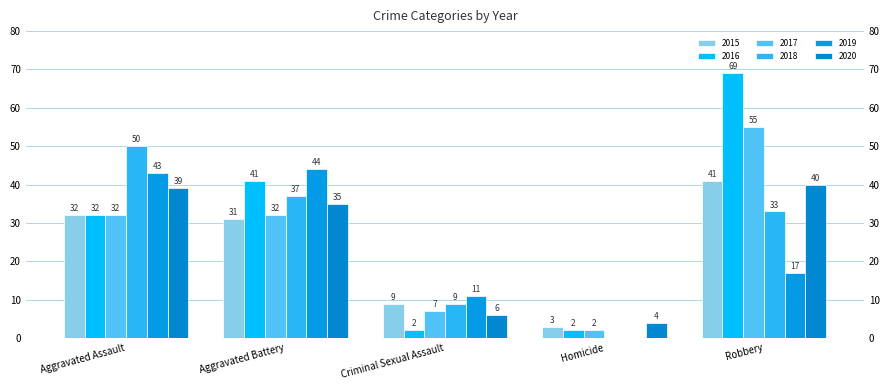

What is the spread (max minus min) of values at Criminal Sexual Assault?

9